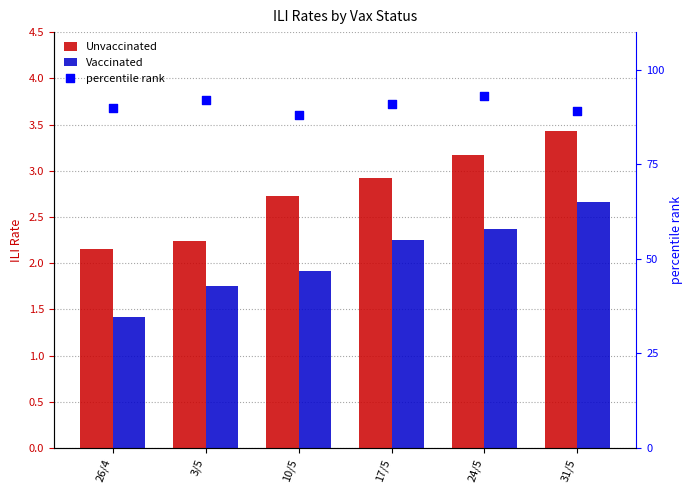

Is the value of percentile rank at 10/5 greater than the value of Vaccinated at 26/4?

Yes